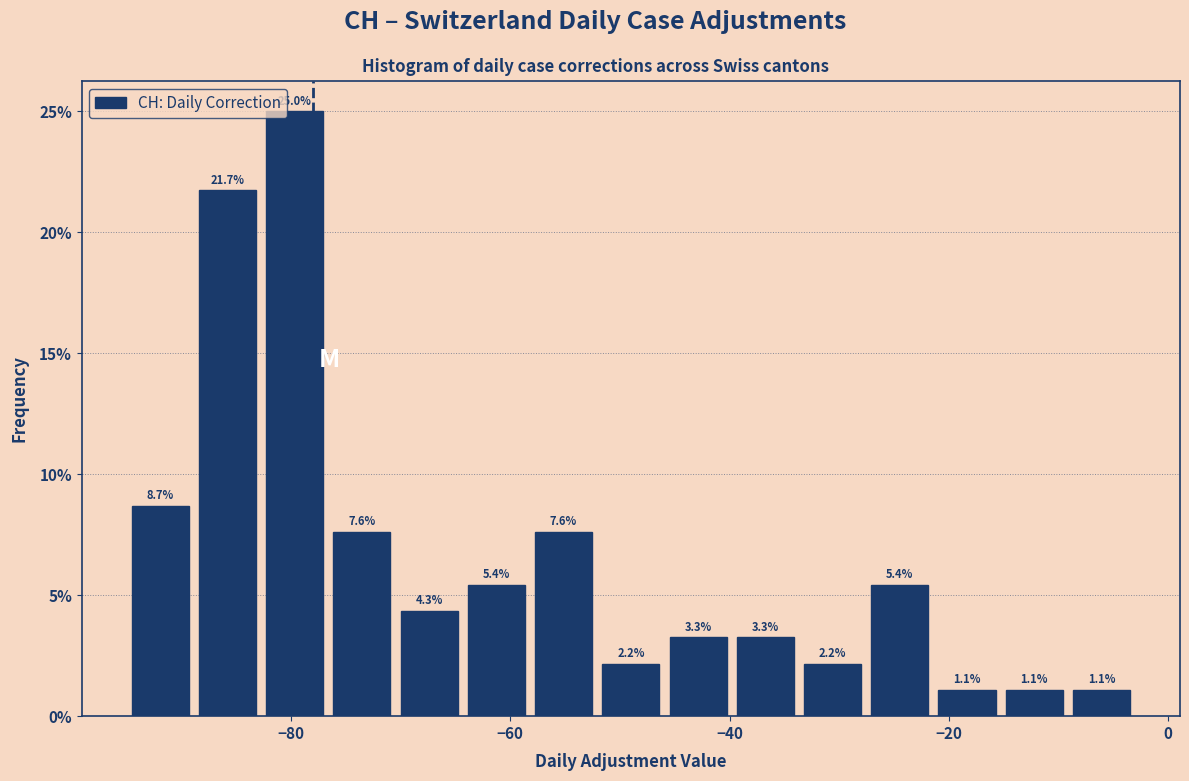

Read against the x-axis, roughly where is the centre of the tallest bar?

-80